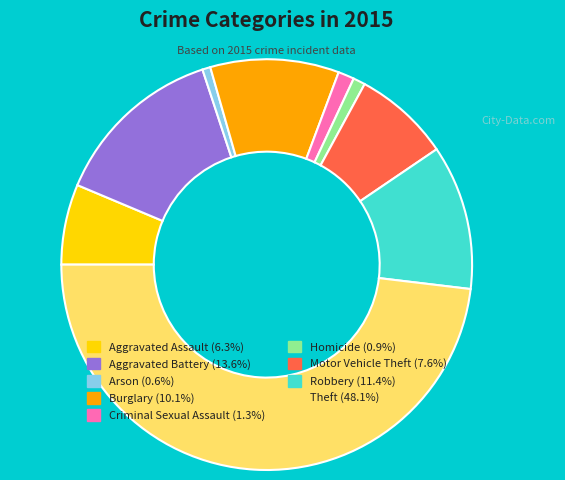

Do Aggravated Assault and Robbery together represent more than half of the pie?

No